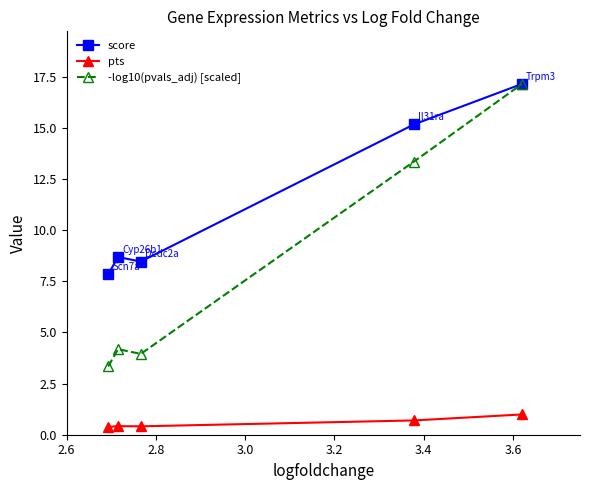

Which series has the largest total across all categories?

score